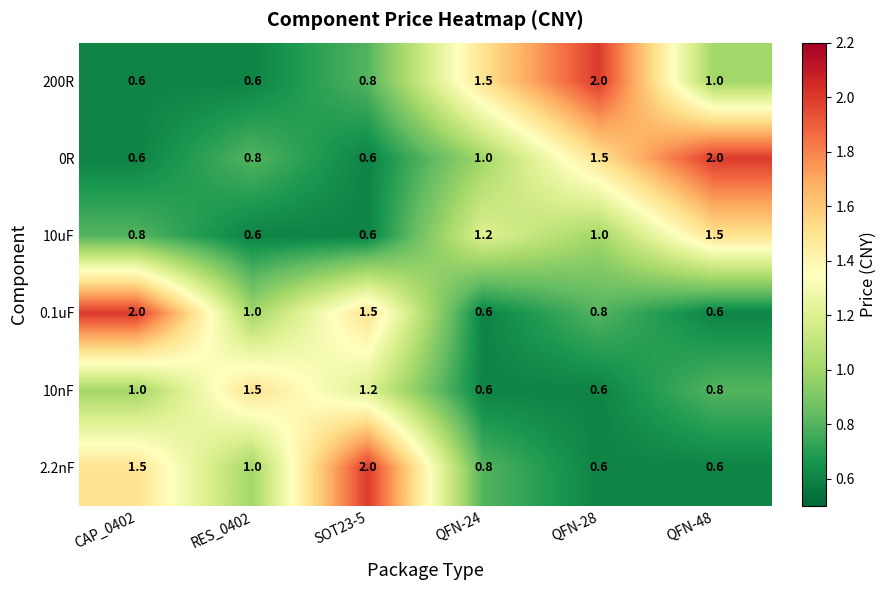

The value of 10nF at QFN-48 is 0.8. True or false?

True